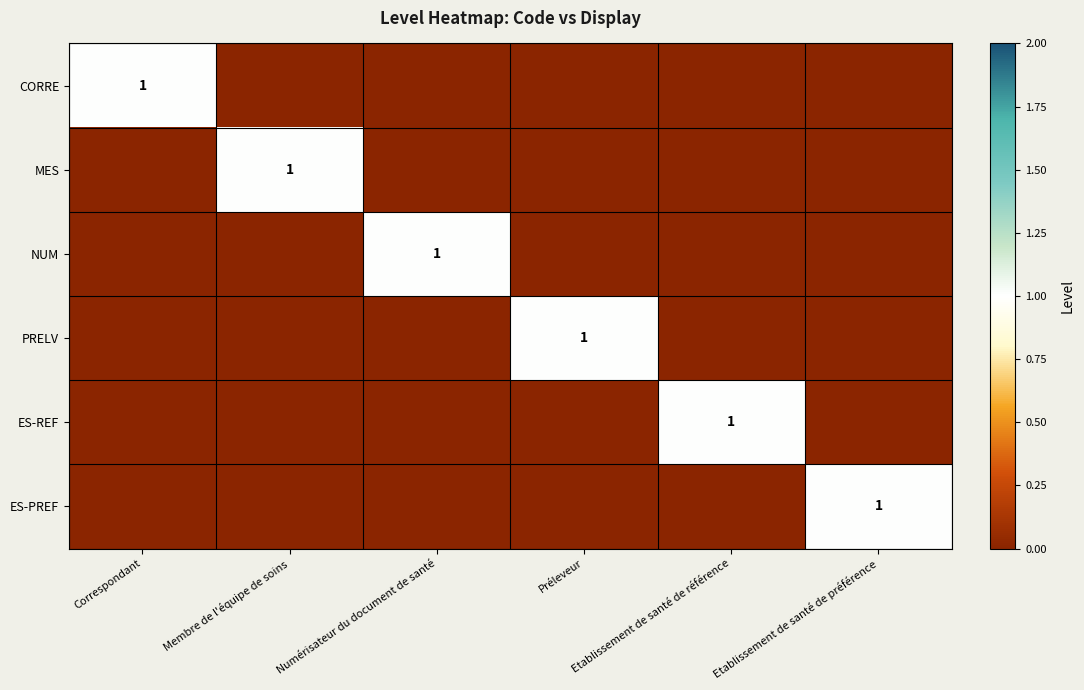

Is it true that CORRE equals 1 at Correspondant?

True